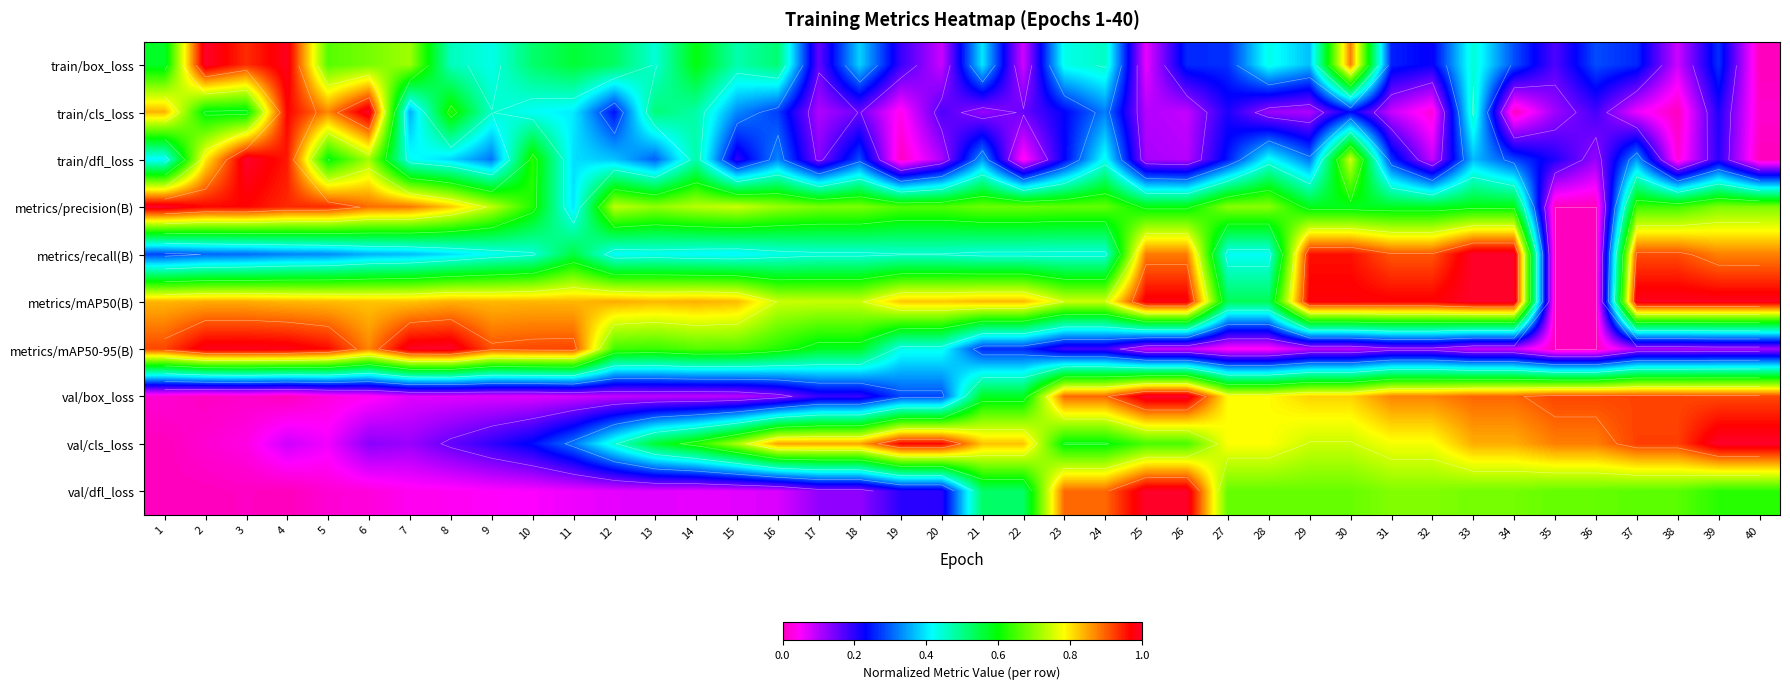

Where is val/box_loss nearest to the value 0?

4